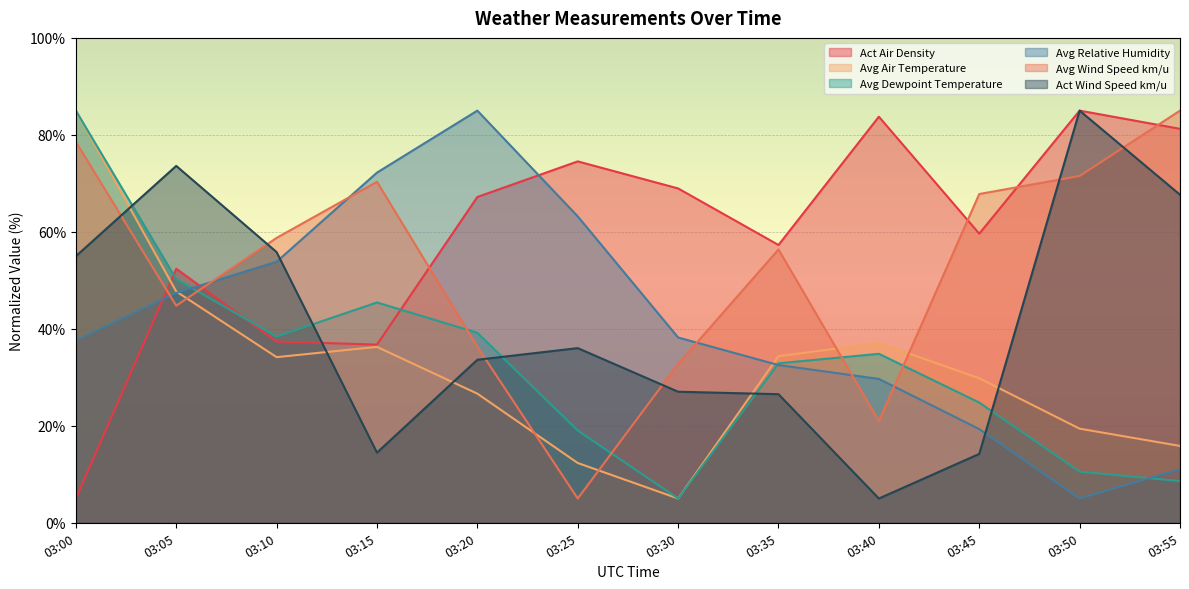

What is the difference between the Avg Relative Humidity values at 03:10 and 03:05?

6.4